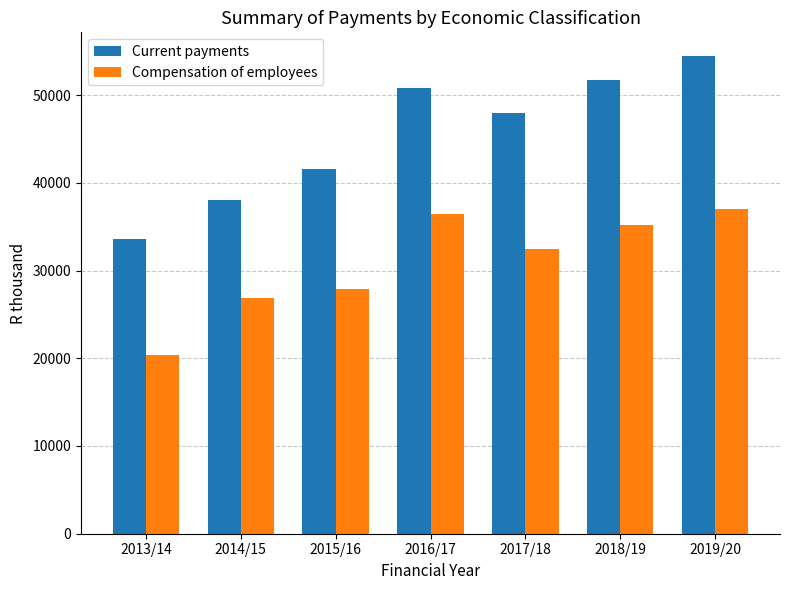

Reading left to right, what are all the values shown in this chart?

Current payments: 2013/14=33604	2014/15=38008	2015/16=41573	2016/17=50755	2017/18=47992	2018/19=51718	2019/20=54430
Compensation of employees: 2013/14=20392	2014/15=26851	2015/16=27910	2016/17=36427	2017/18=32479	2018/19=35194	2019/20=36984